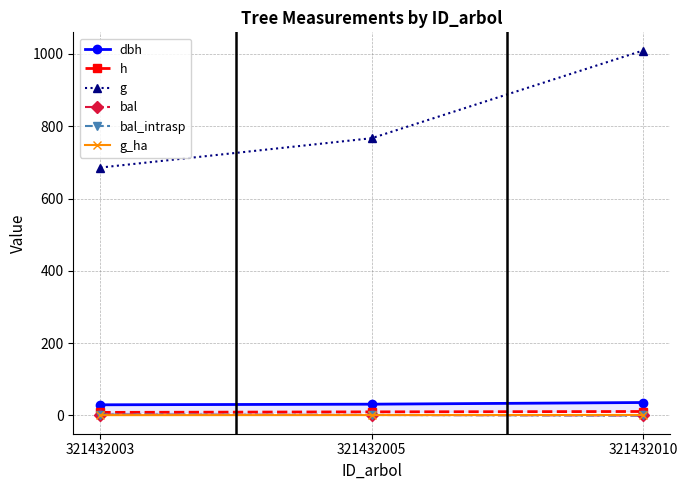

What is the maximum value shown in the chart?

1009.4